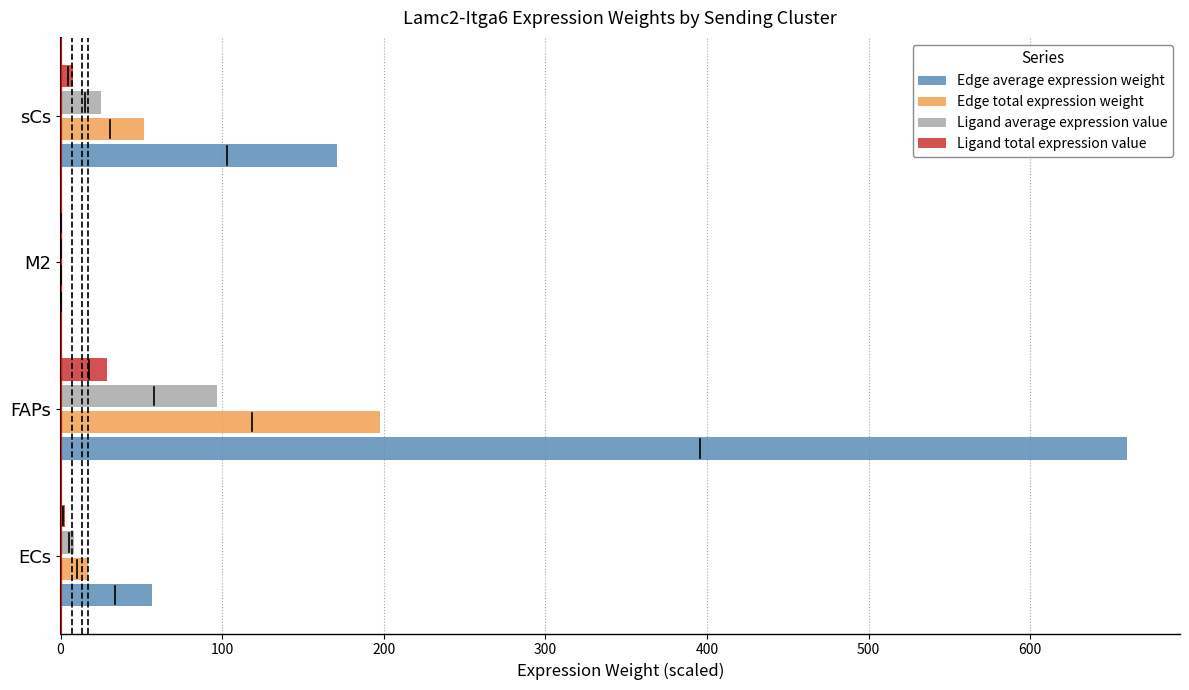

What is the average value of the Edge average expression weight series?

221.9